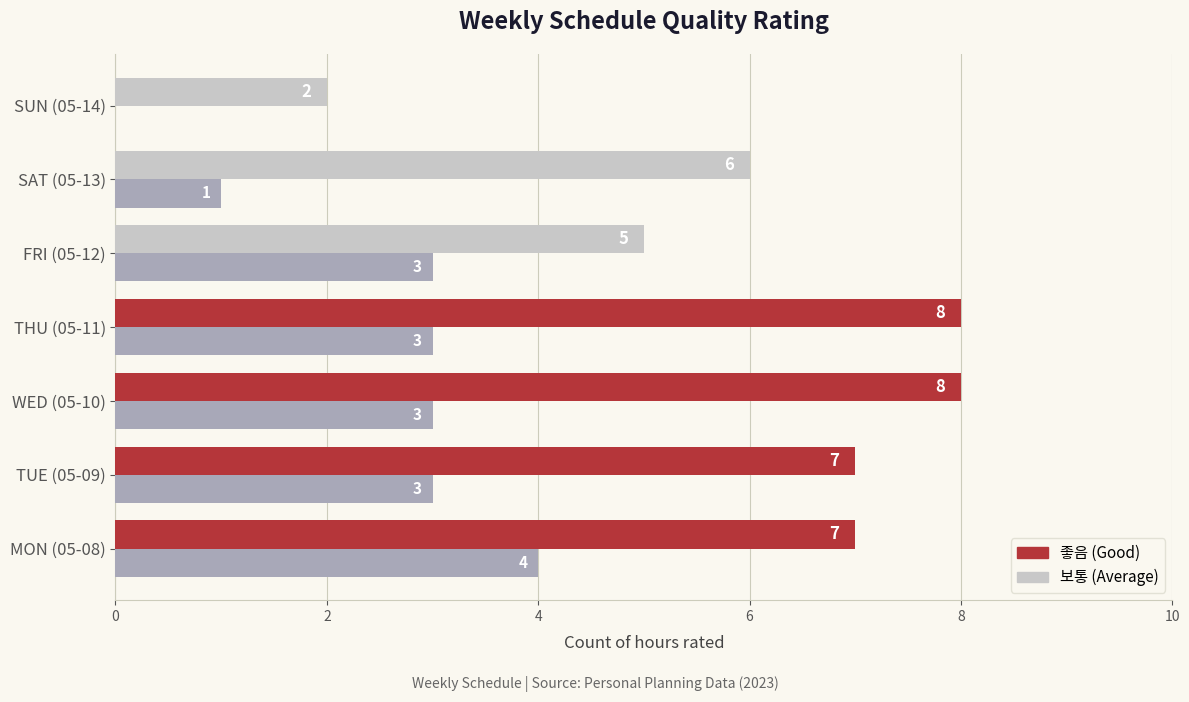

What is the greatest value displayed?

8